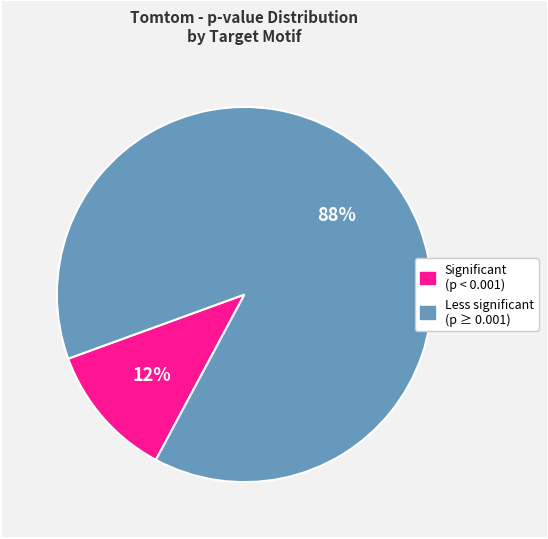

Is there a majority slice in this chart?

Yes